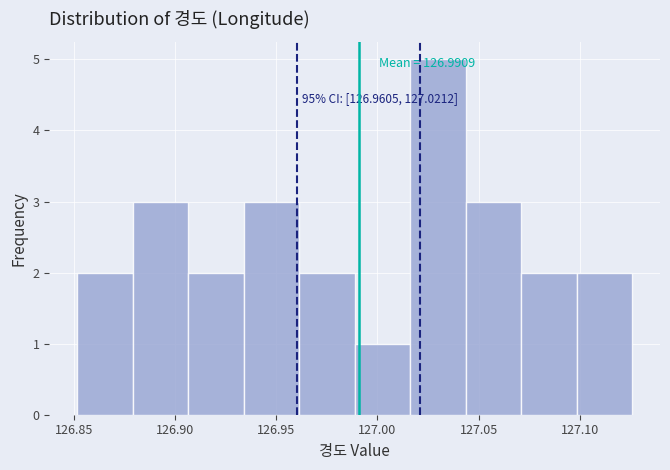

Which range on the x-axis has the tallest bar?

127.015 to 127.045